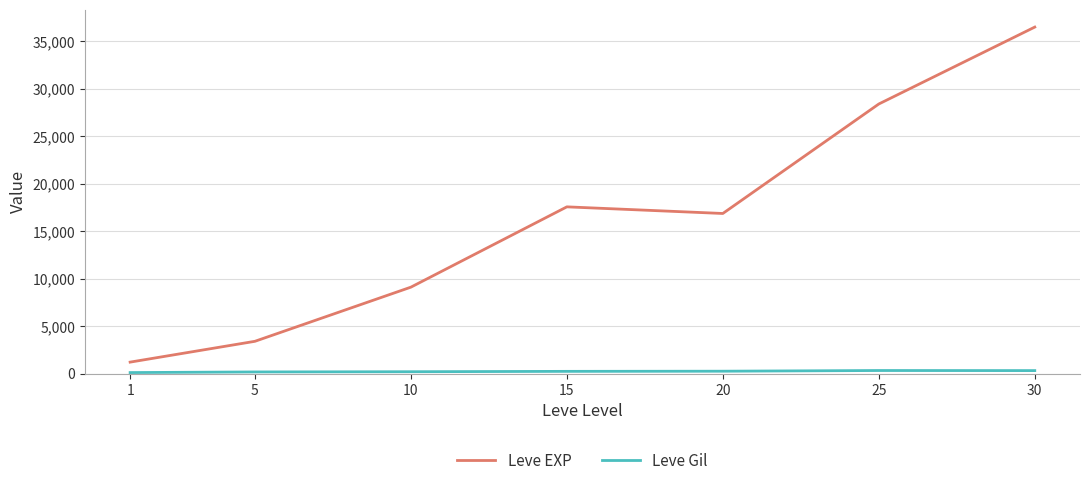

Count the number of categories in the chart.

7